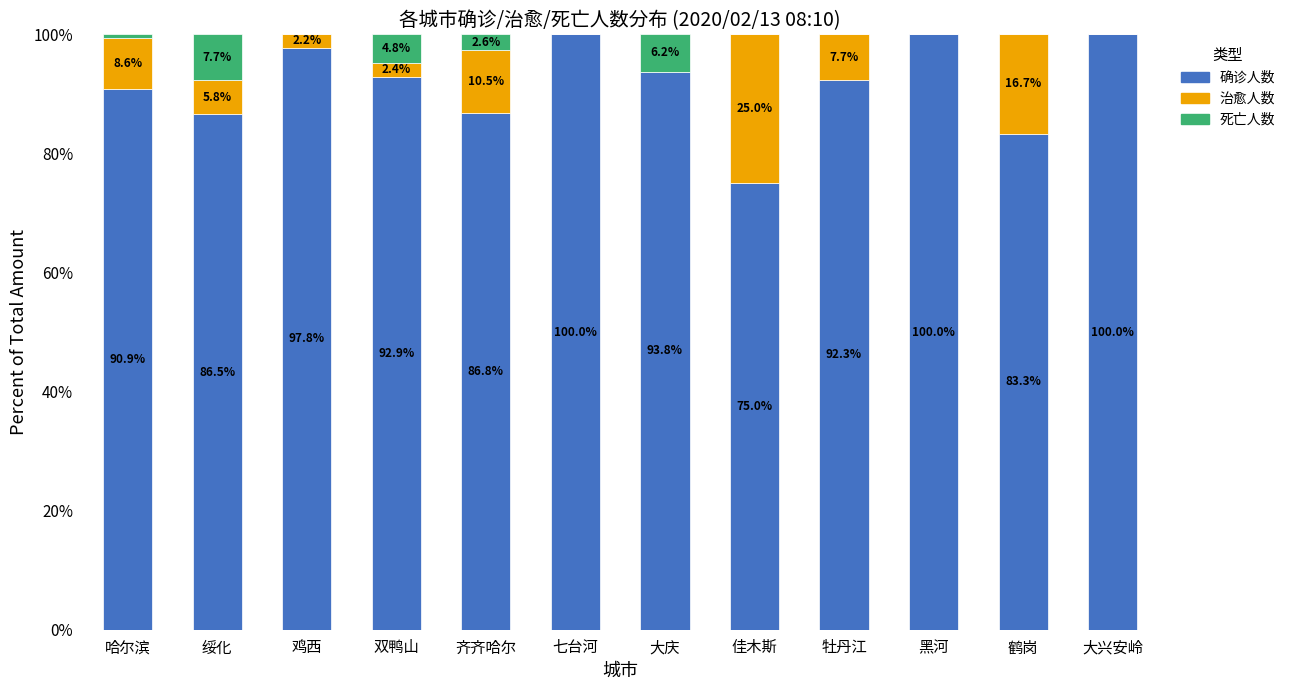

How many series are shown in this chart?

3